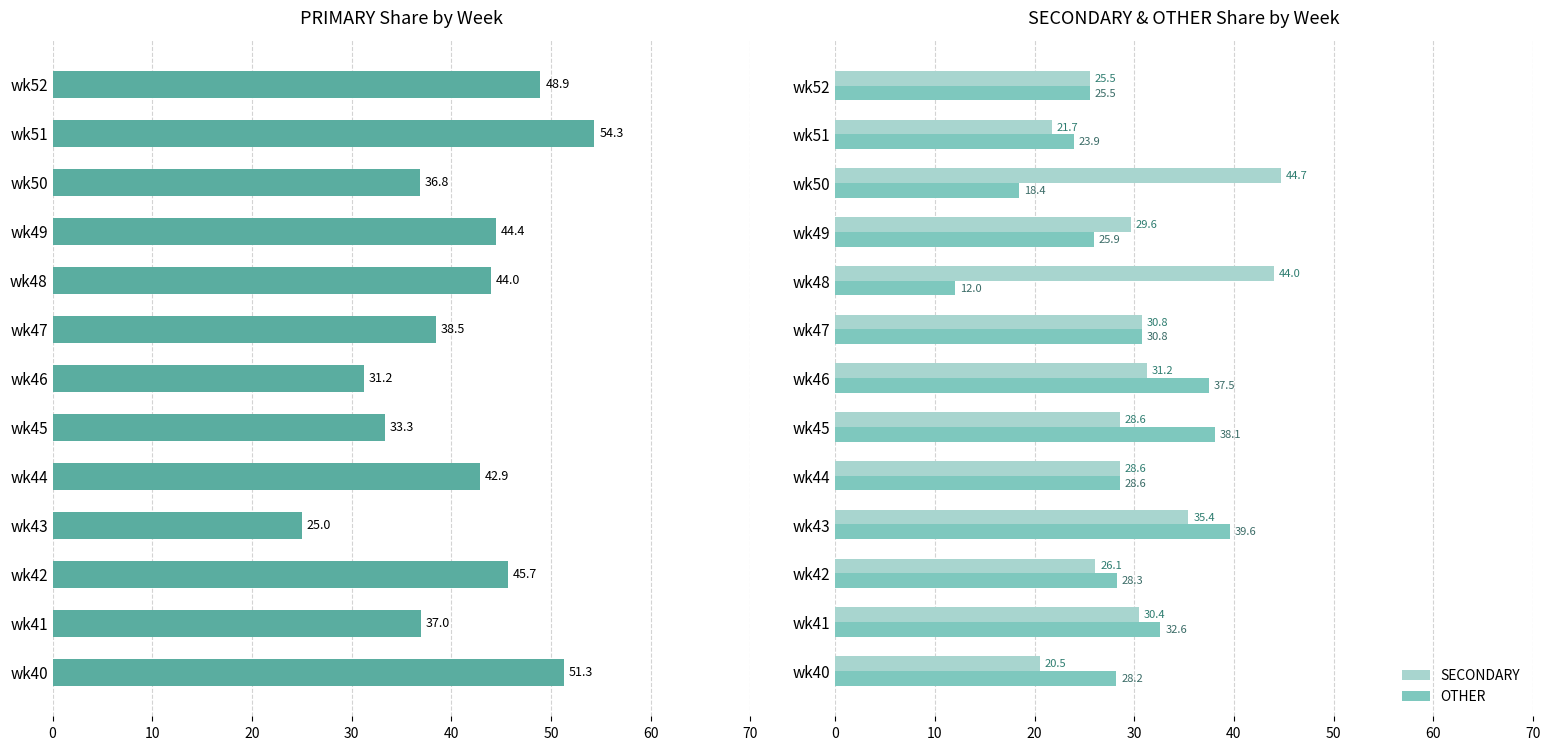

What is the sum of the SECONDARY values at wk45 and wk52?

54.1